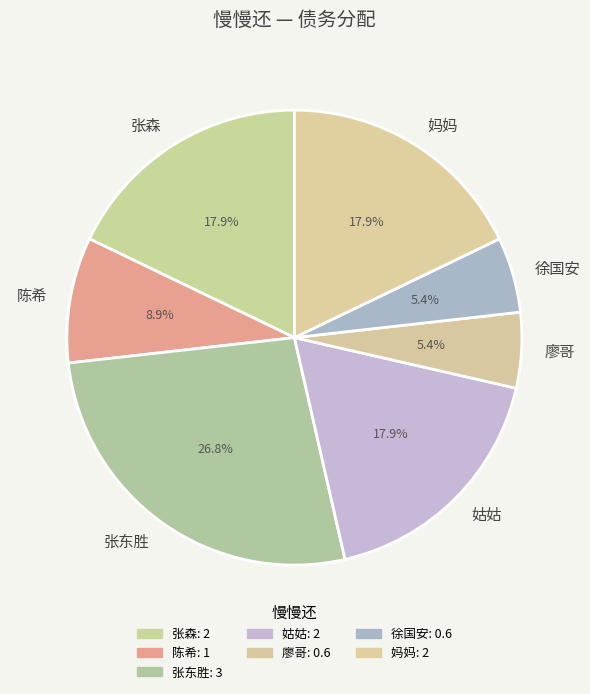

Is there a majority slice in this chart?

No